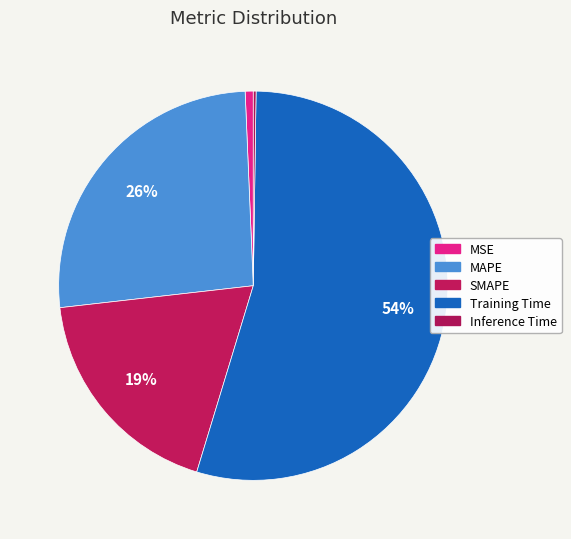

How many segments does this pie chart have?

5